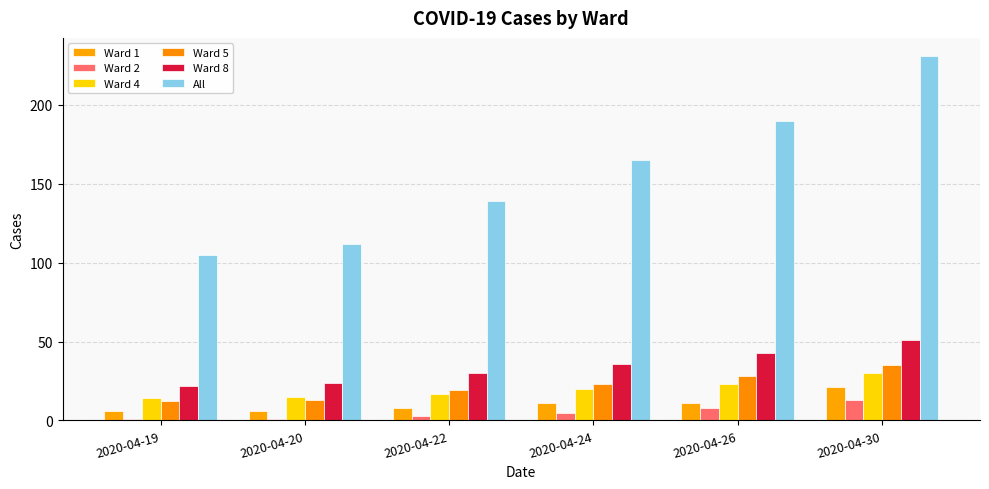

True or false: Ward 8 has a value of 30 at 2020-04-22.

True